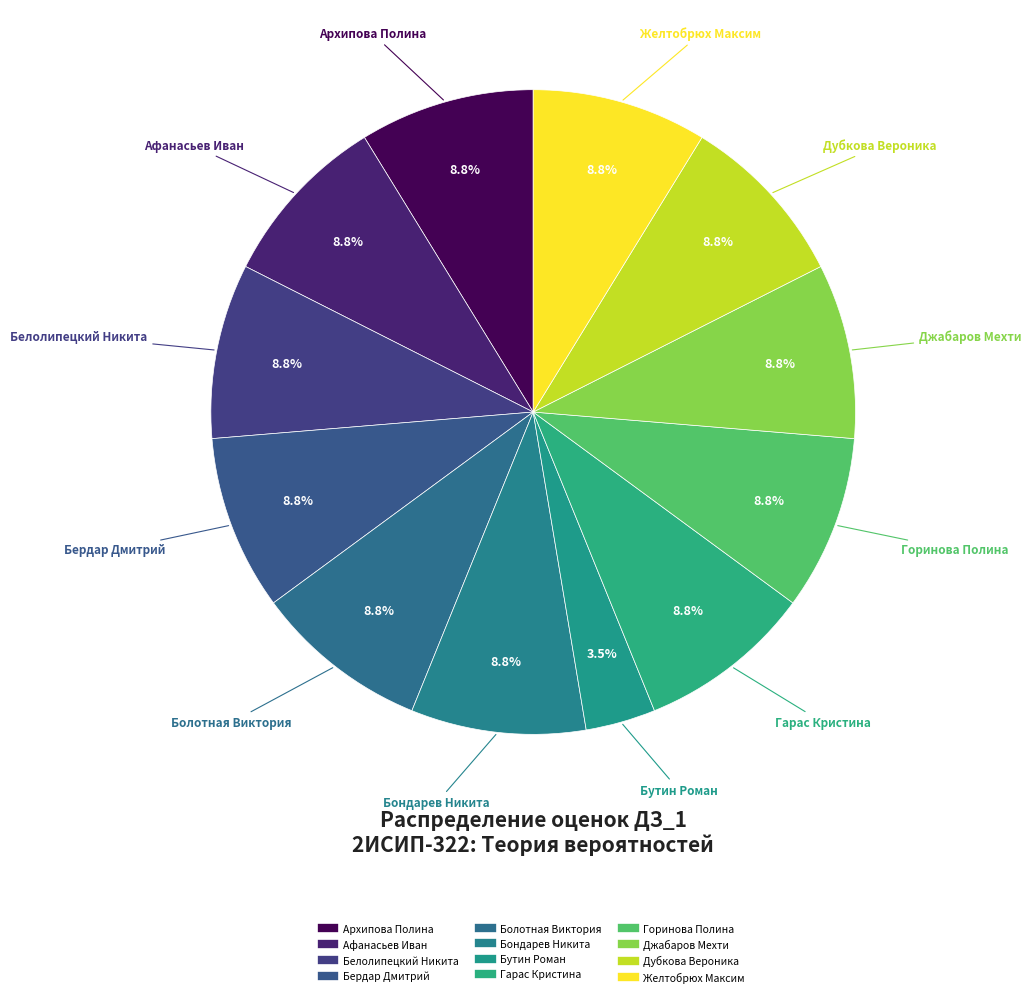

Which category has the smallest portion of the pie?

Бутин Роман